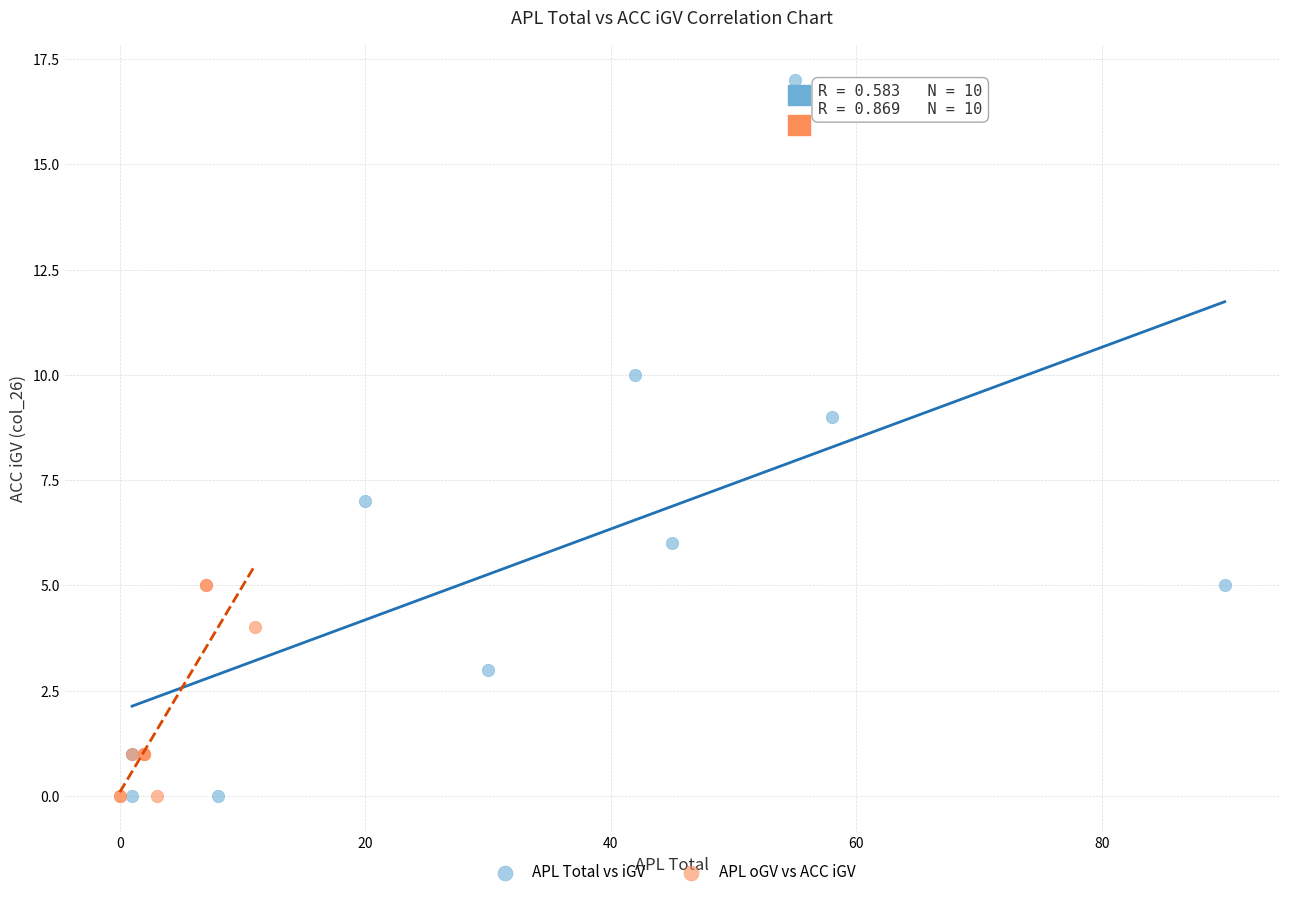

Which series reaches the maximum Y coordinate?

APL Total vs iGV